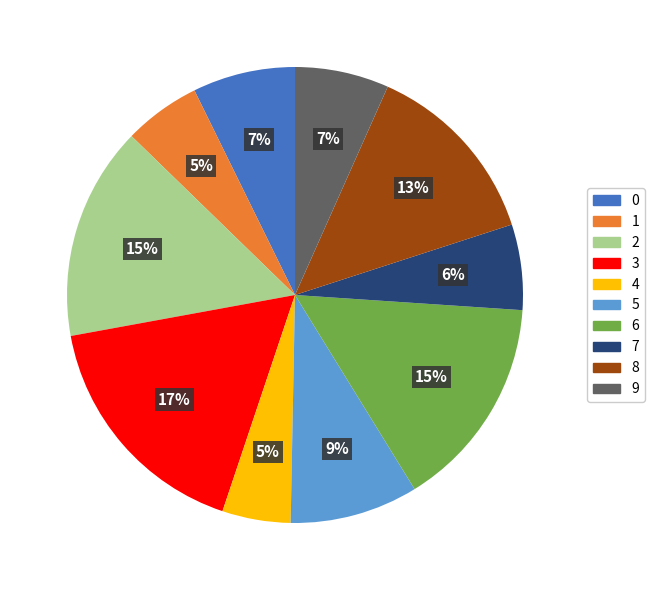

To the nearest percent, what portion does 0 represent?

7%